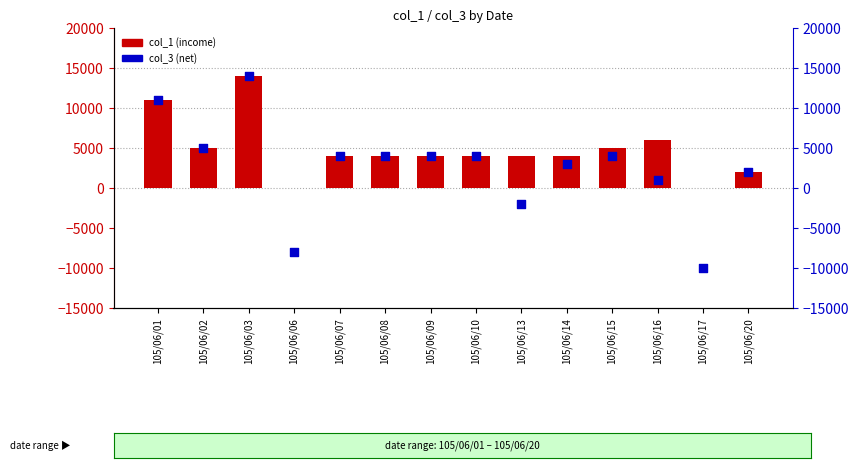

At how many categories does at least one series exceed 9882?

2